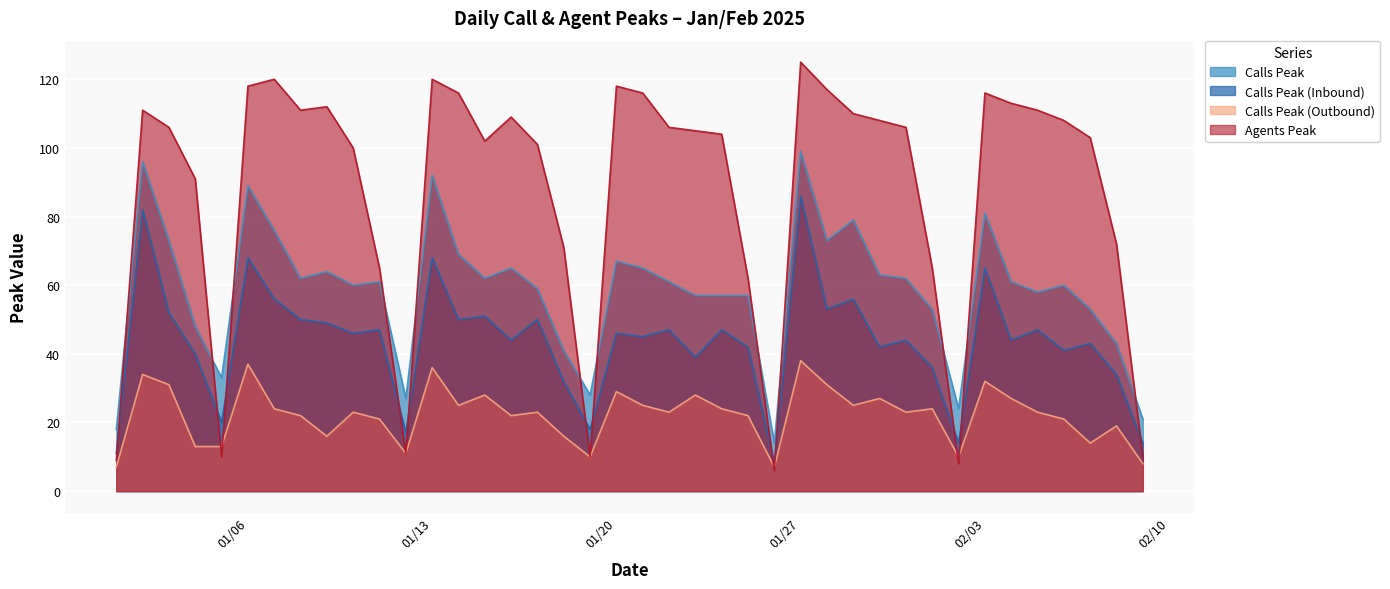

What is the value of the Agents Peak point at the 30th from the left?

108